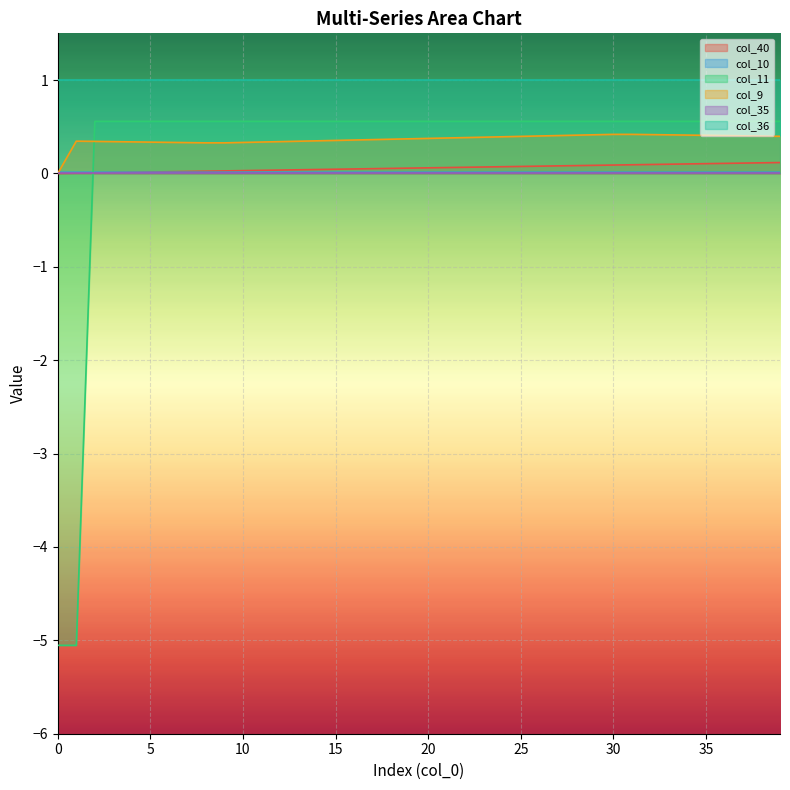

Count the col_9 values in the range 0 to 1.

40